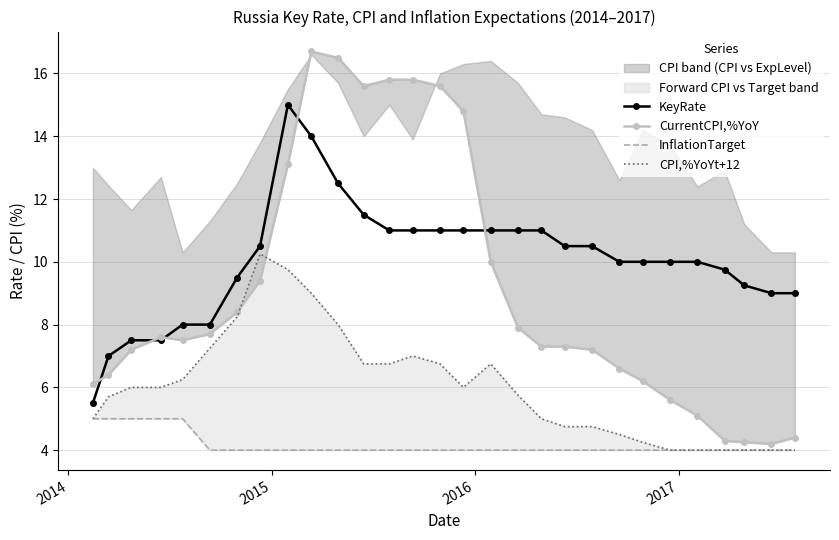

In CurrentCPI,%YoY, how many points are lower than both neighbors (excluding endpoints)?

3